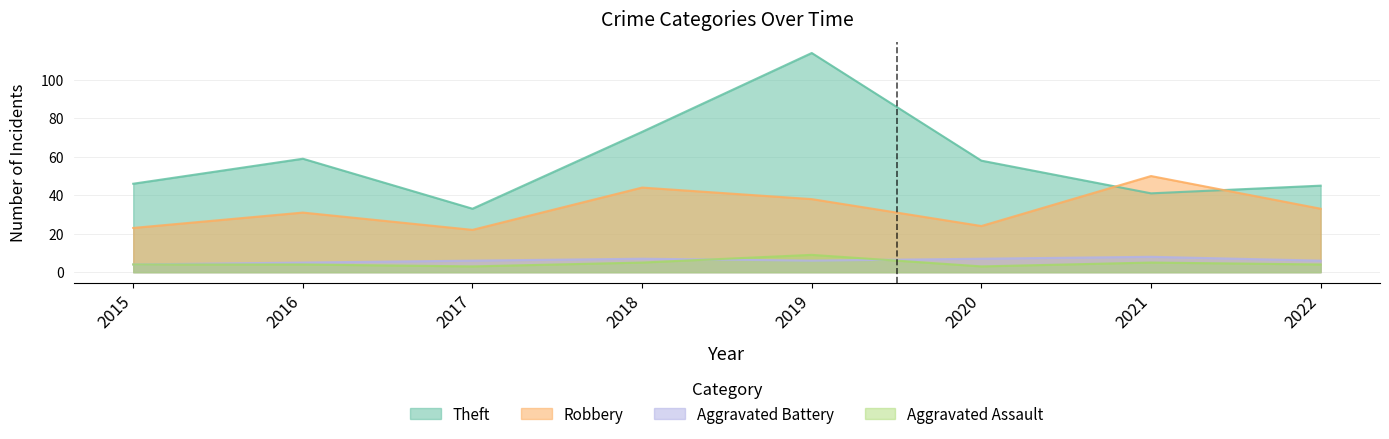

What is the sum of all Robbery values?

265